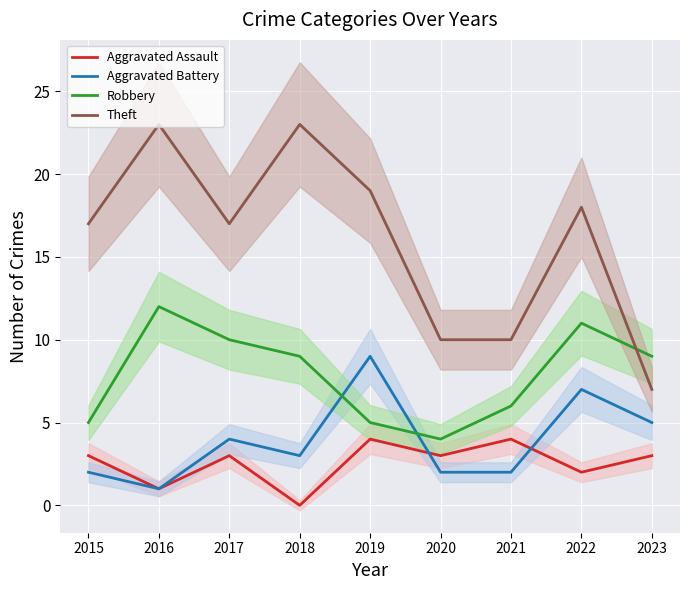

How many values in the Aggravated Assault series exceed 3?

2